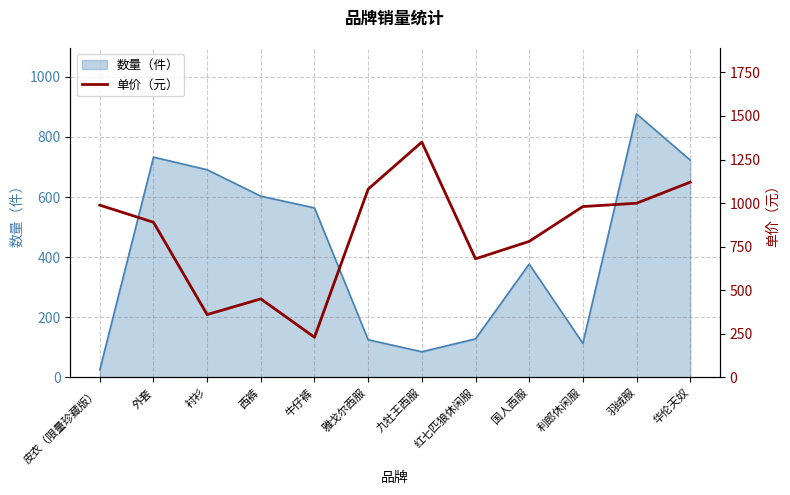

Which label corresponds to the smallest value in the chart?

牛仔裤